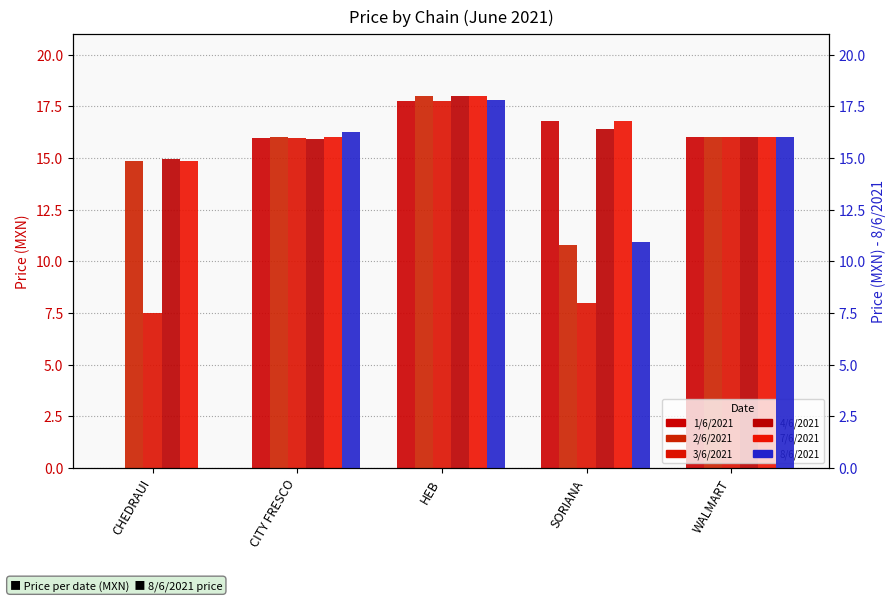

Reading right to left, list all the values displayed in this chart.

1/6/2021: 16.0	16.8	17.7	16.0	0.0
2/6/2021: 16.0	10.8	18.0	16.0	14.8
3/6/2021: 16.0	8.0	17.8	16.0	7.5
4/6/2021: 16.0	16.4	18.0	15.9	14.9
7/6/2021: 16.0	16.8	18.0	16.0	14.8
8/6/2021: 16.0	10.9	17.8	16.3	0.0